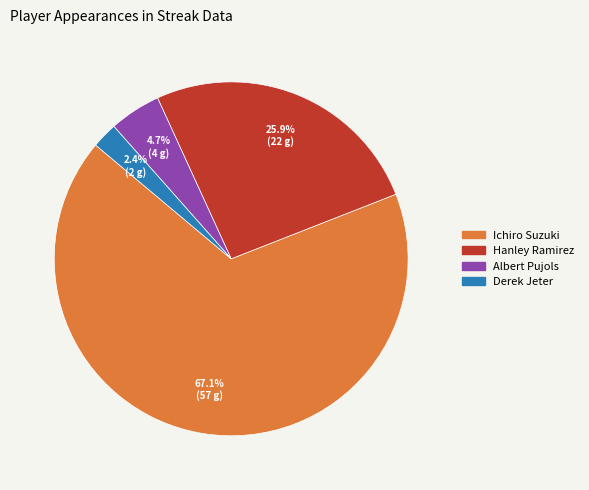

What is the largest slice in the pie chart?

Ichiro Suzuki